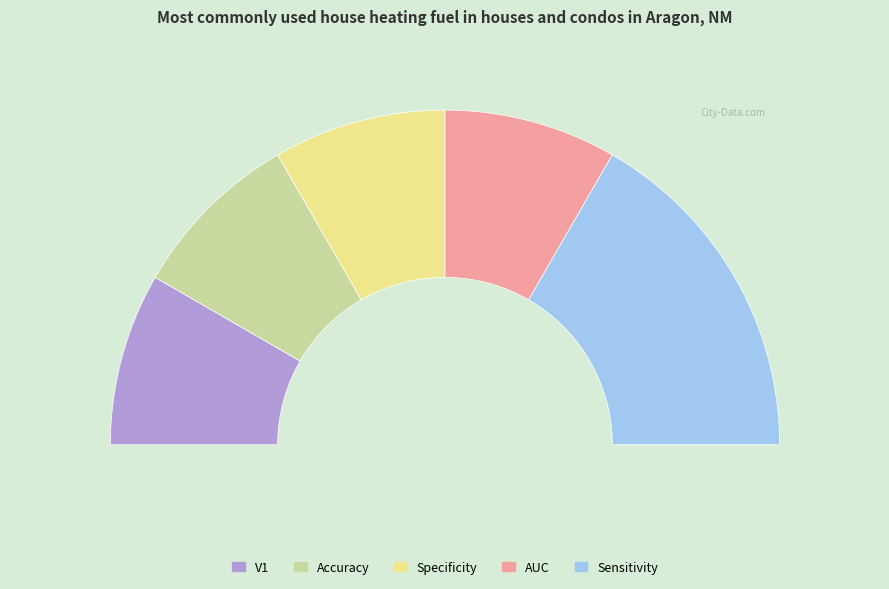

The AUC slice represents 29% of the pie. True or false?

False